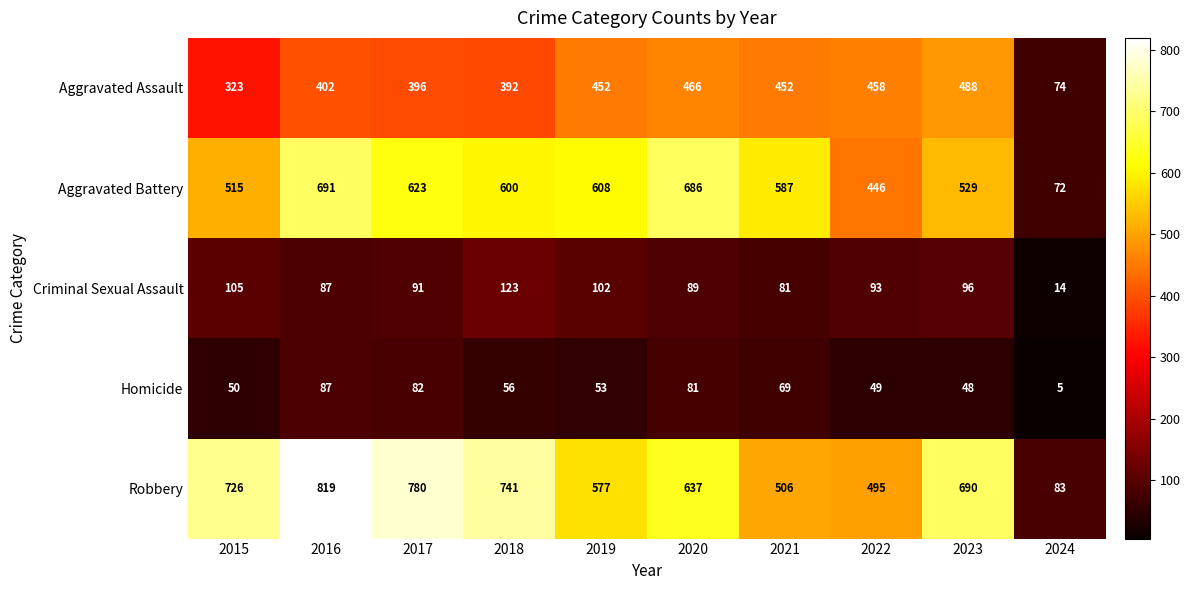

At which label does Criminal Sexual Assault first exceed 93?

2015